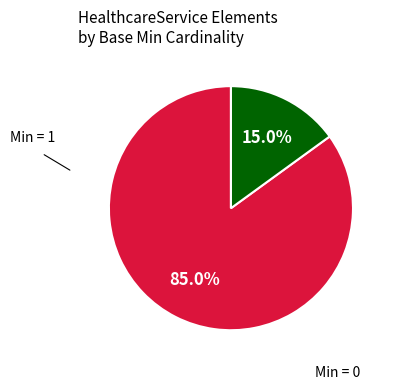

Is there any slice that represents more than half of the pie?

Yes